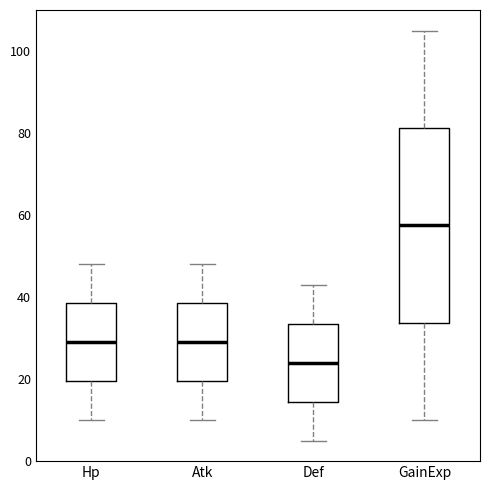

Which box's median line is the highest?

GainExp